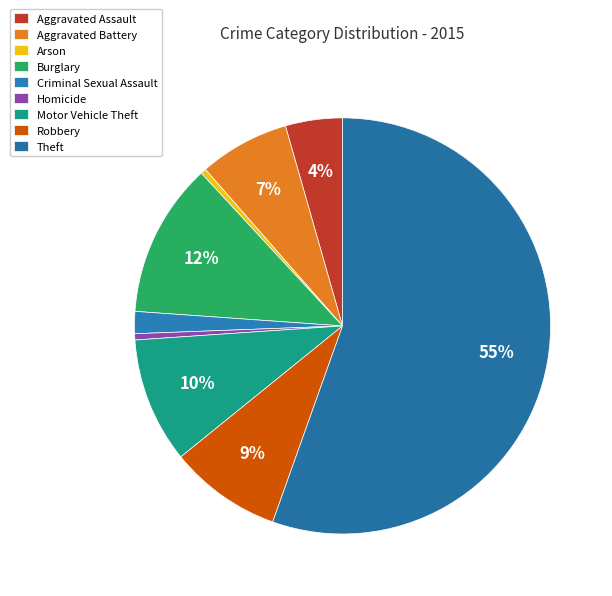

Does Theft account for over 50% of the chart?

Yes